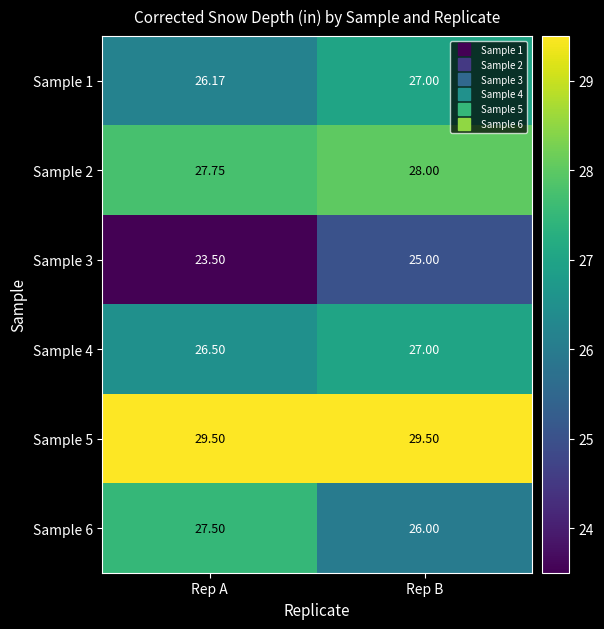

At which label is Sample 2 closest to 27?

Rep A